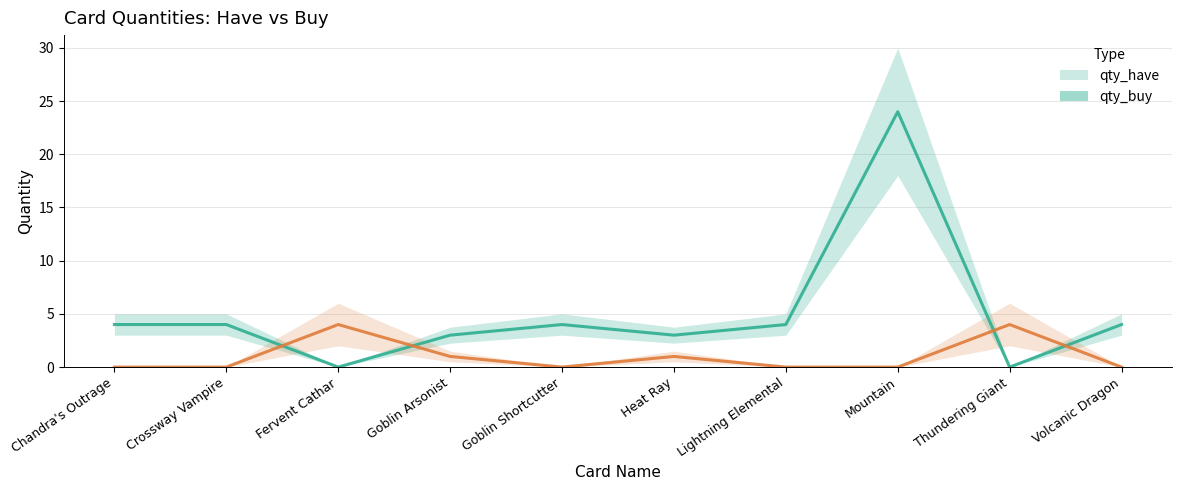

What is the difference between the maximum and second lowest values in the qty_buy series?

4